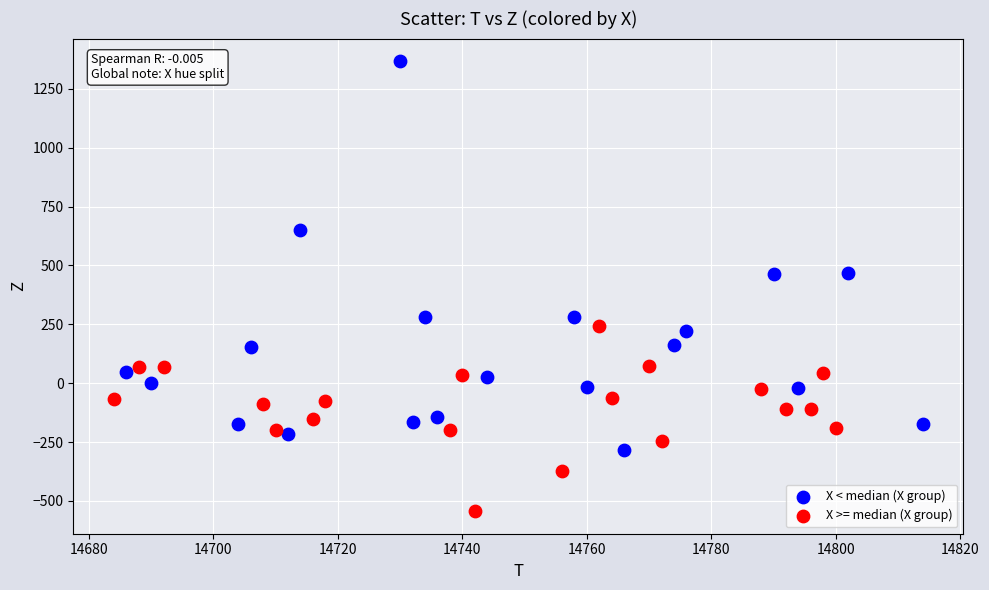

Which series contains the highest Y value?

X < median (X group)